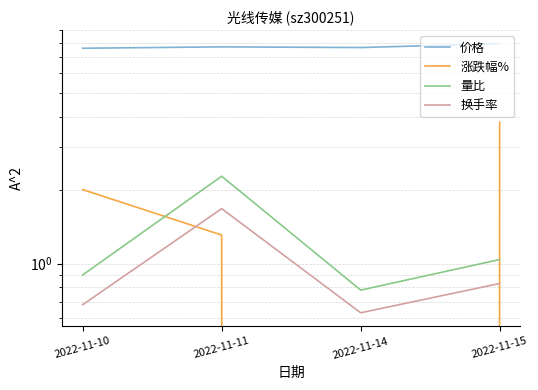

What are all the series names shown in the legend?

价格, 涨跌幅%, 量比, 换手率